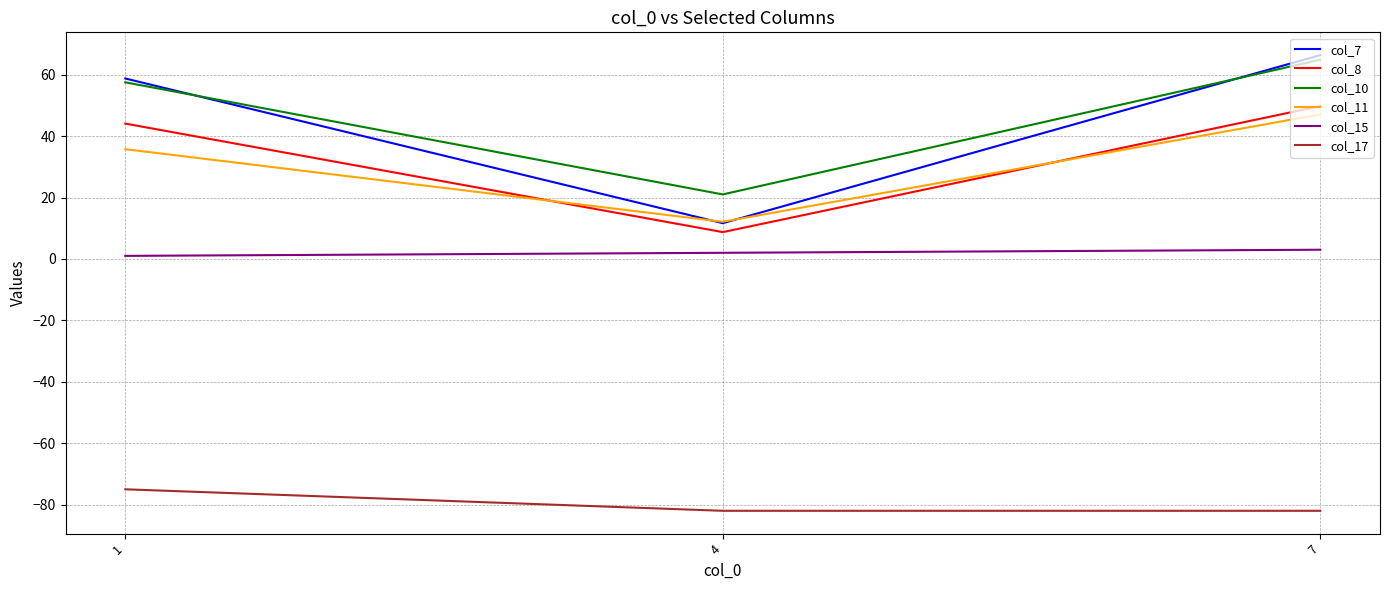

Which series has the largest range (max minus min)?

col_7